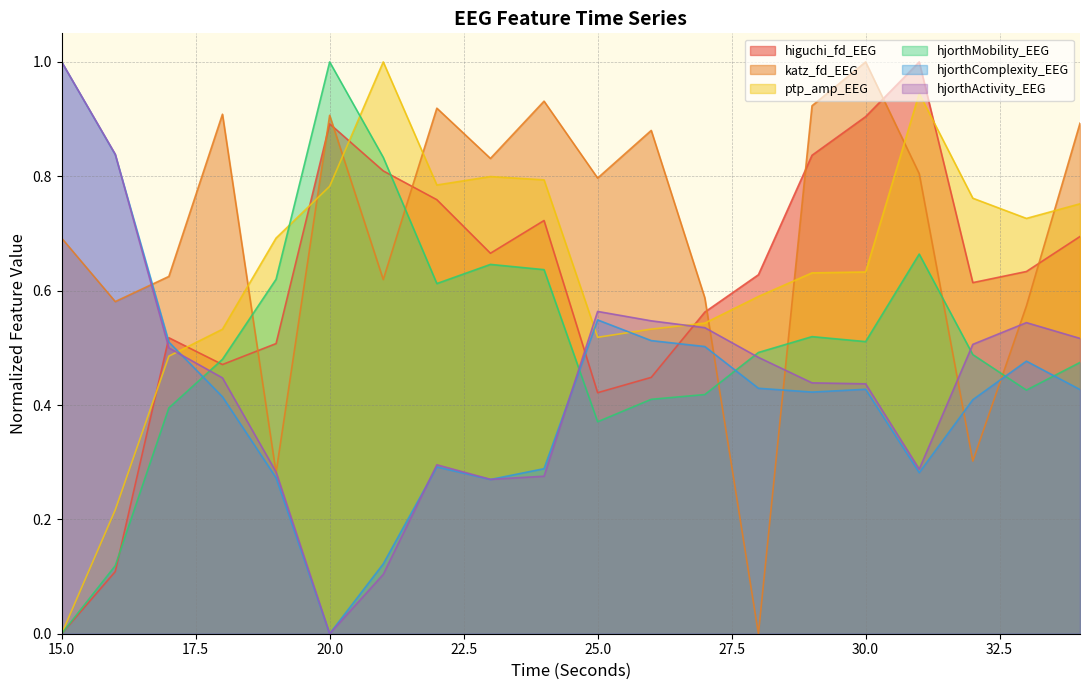

At 17, list the series in order from largest to smallest.

katz_fd_EEG, higuchi_fd_EEG, hjorthComplexity_EEG, hjorthActivity_EEG, ptp_amp_EEG, hjorthMobility_EEG